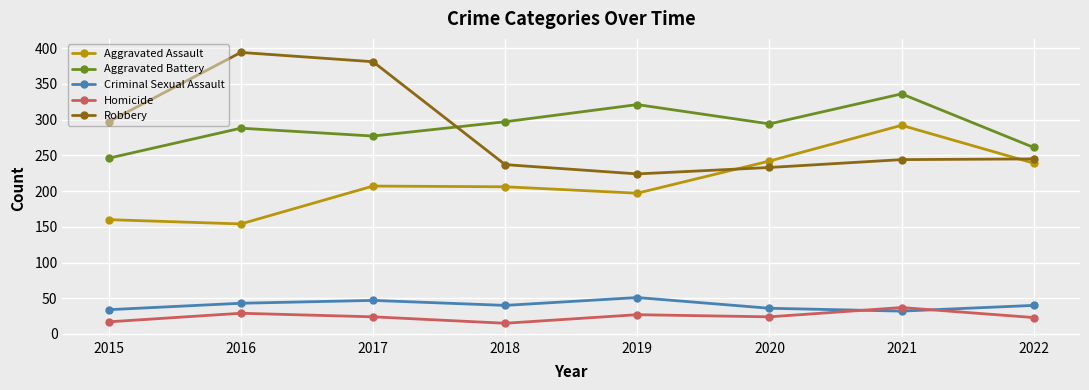

What is the smallest value displayed?

15